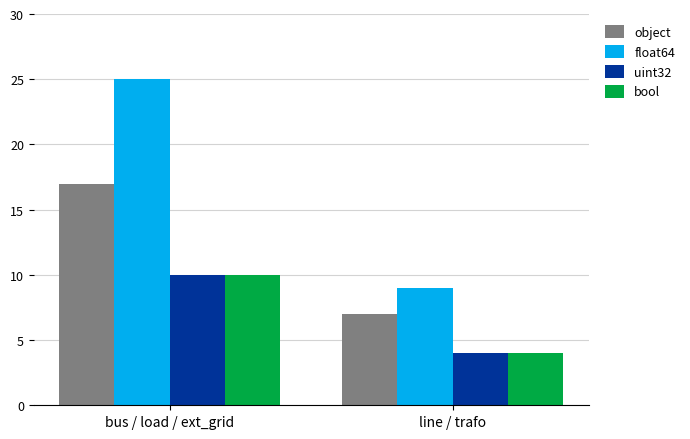

Reading left to right, transcribe all the data shown in this chart.

object: bus / load / ext_grid=17	line / trafo=7
float64: bus / load / ext_grid=25	line / trafo=9
uint32: bus / load / ext_grid=10	line / trafo=4
bool: bus / load / ext_grid=10	line / trafo=4